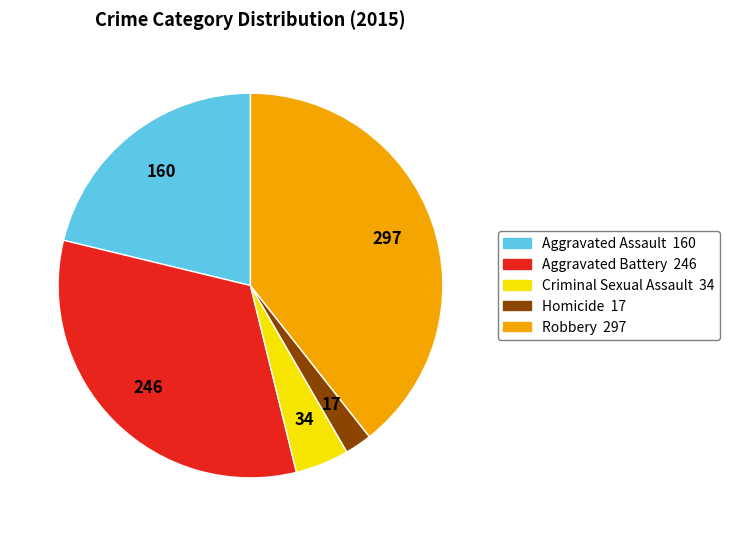

Is the sum of Aggravated Battery and Homicide greater than half?

No